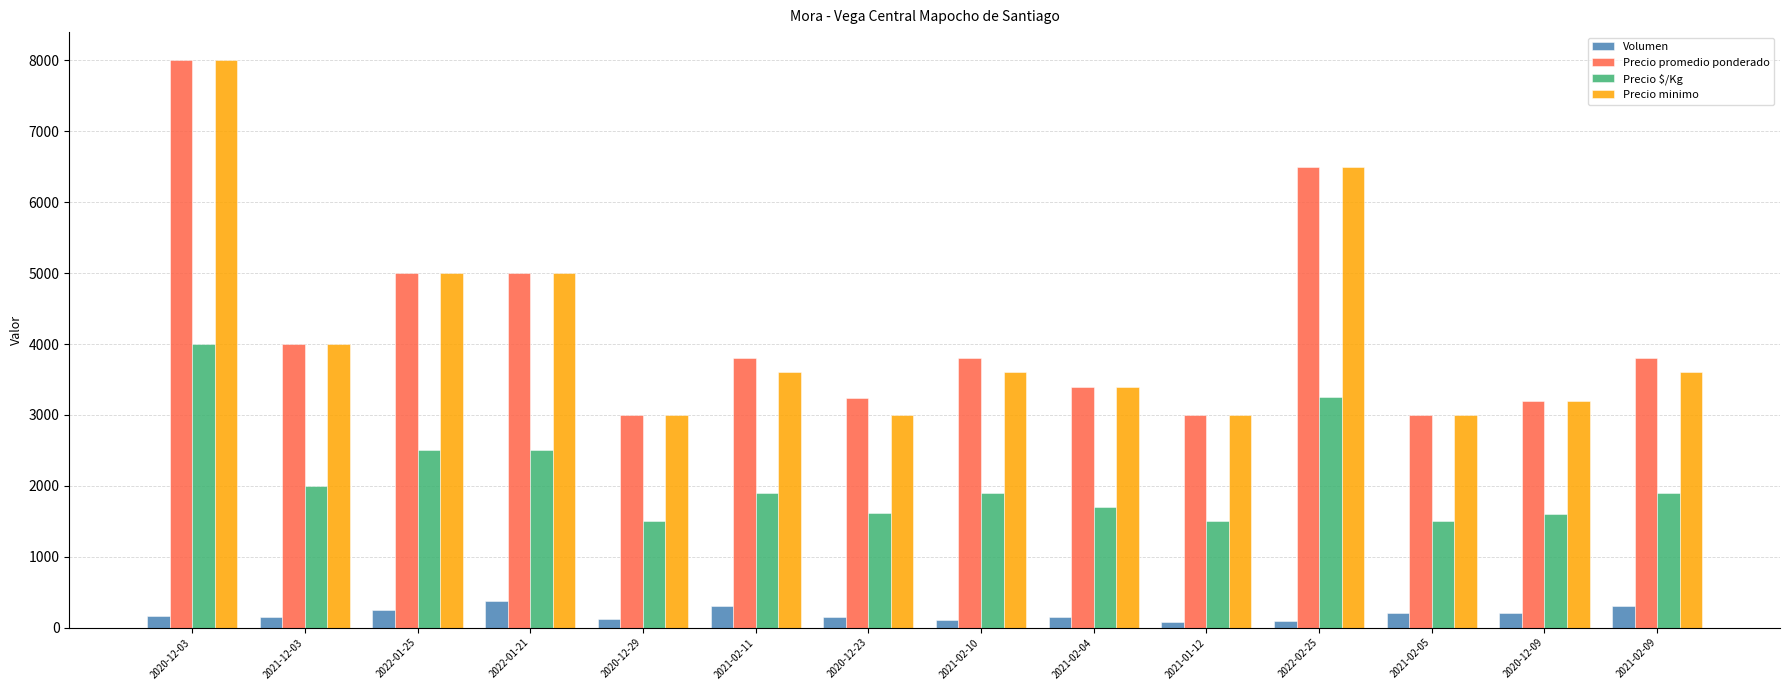

How many bars are there in total?

56